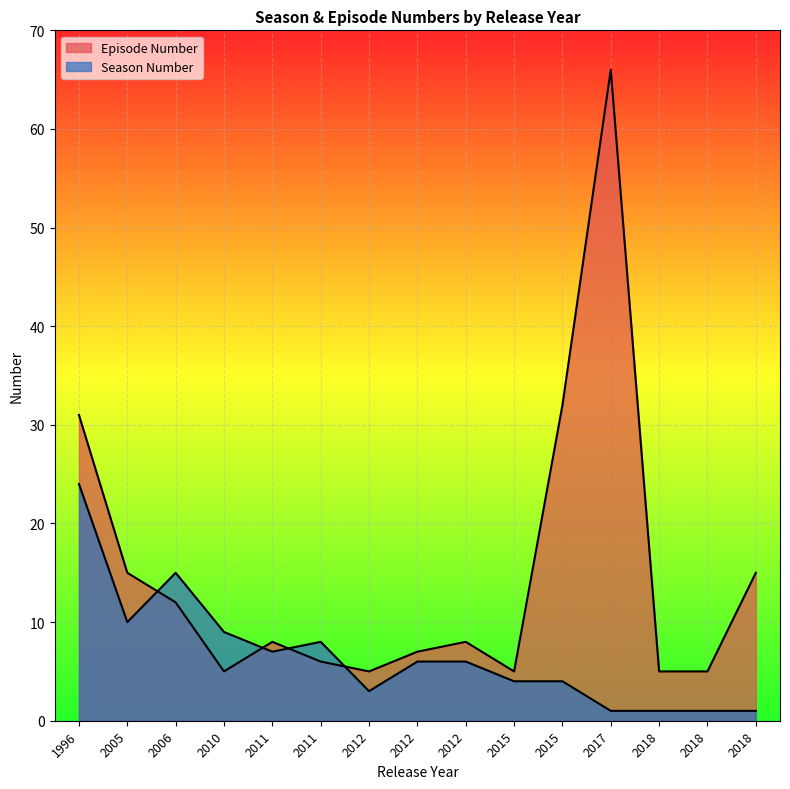

Rank the series at 2010 from lowest to highest value.

Episode Number, Season Number